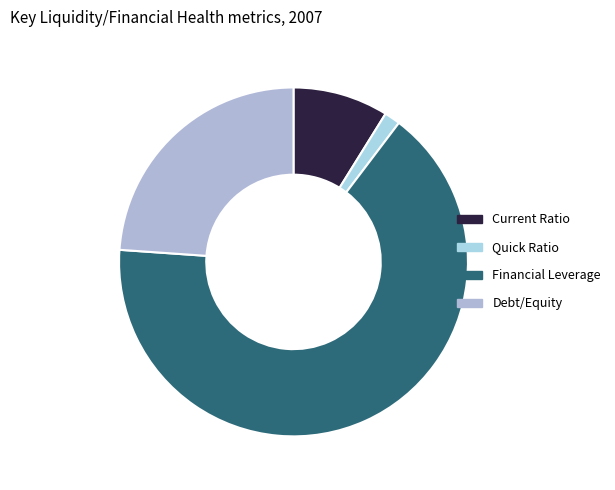

Which category has the biggest portion of the pie?

Financial Leverage